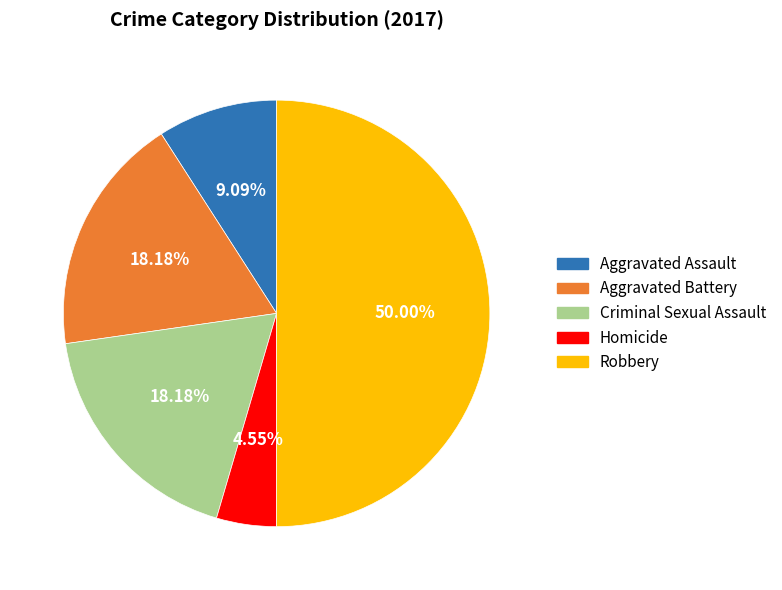

How many slices are in this pie chart?

5